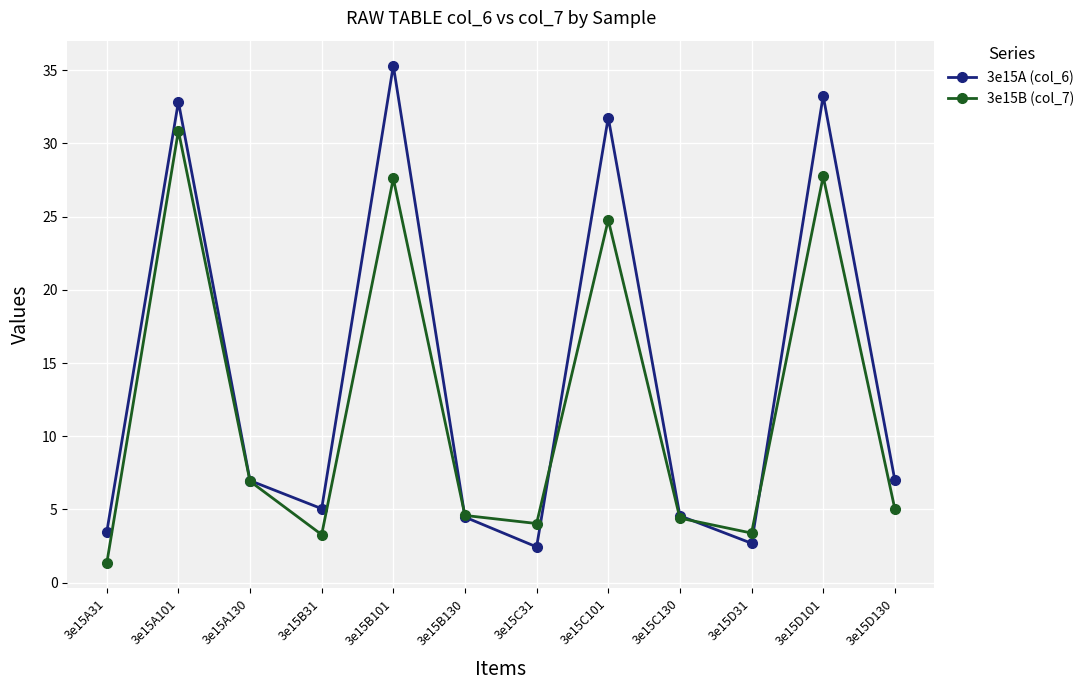

What is the difference between the maximum and minimum values in the 3e15B (col_7) series?

29.5